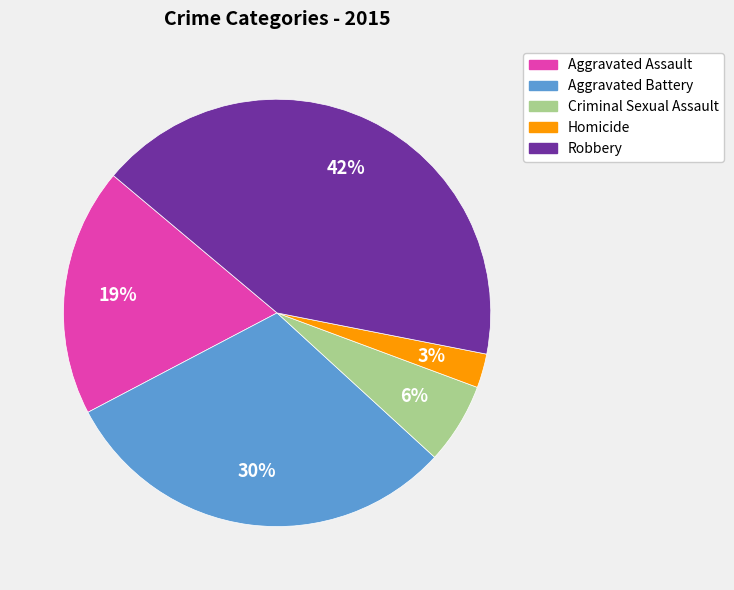

To the nearest percent, what percentage of the pie is Aggravated Assault?

19%